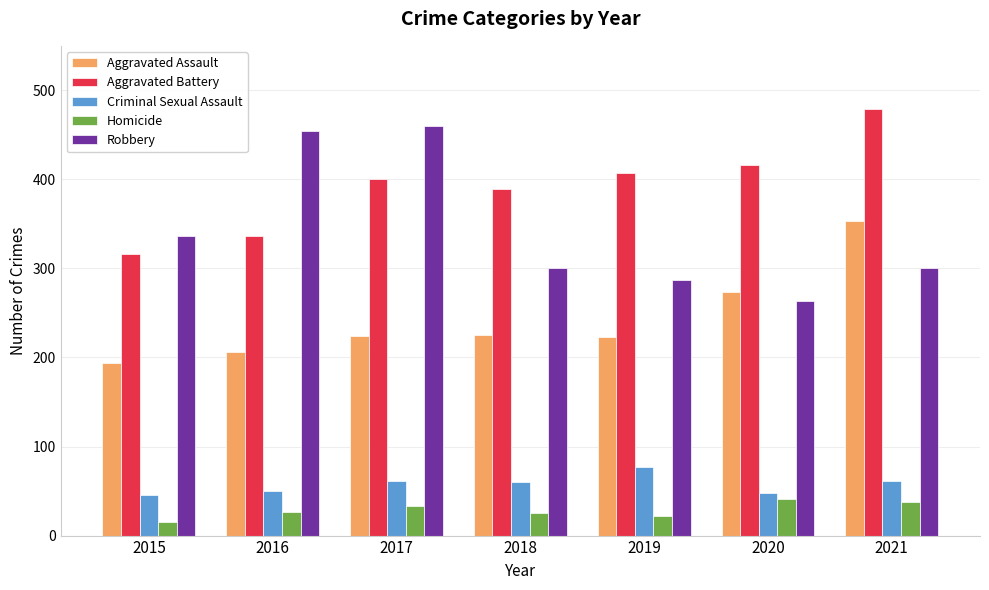

At 2019, list the series in order from smallest to largest.

Homicide, Criminal Sexual Assault, Aggravated Assault, Robbery, Aggravated Battery